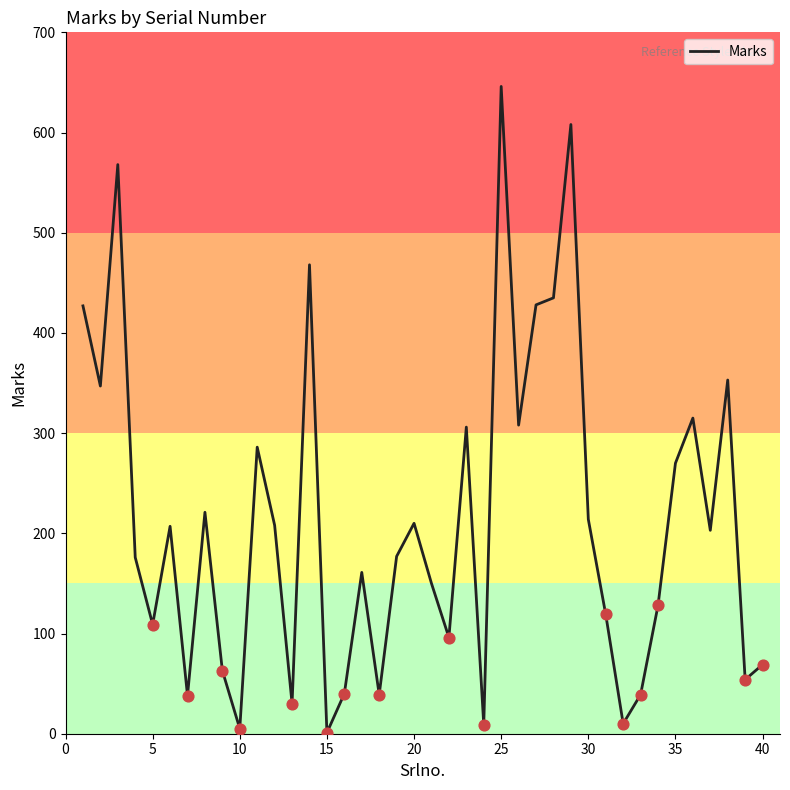

What is the greatest value displayed?

646